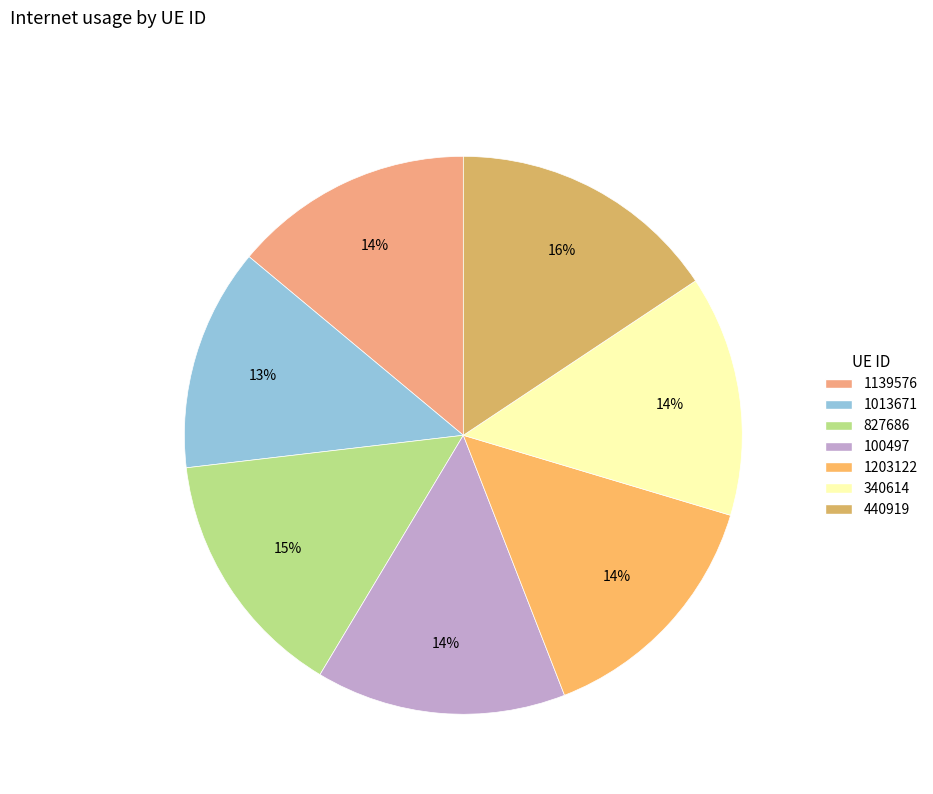

Is there any slice that represents more than half of the pie?

No